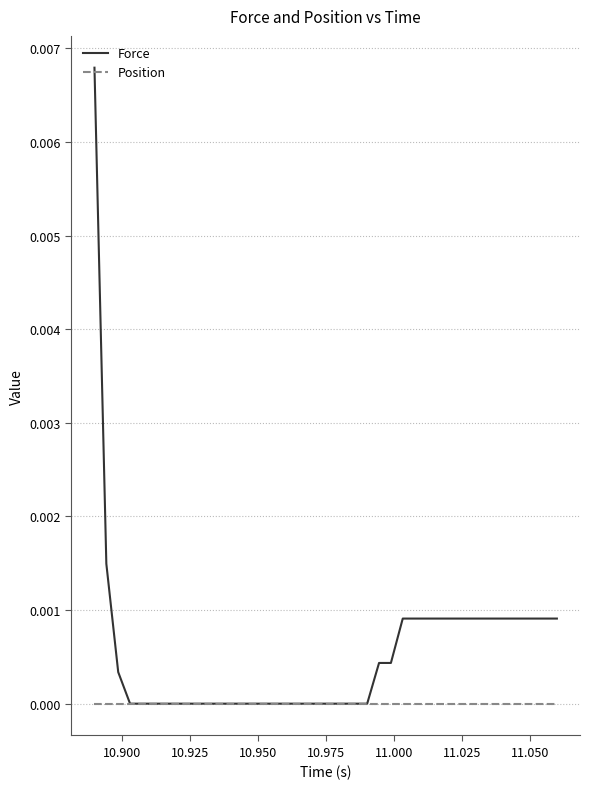

List the series in order of their overall mean, lowest first.

Position, Force